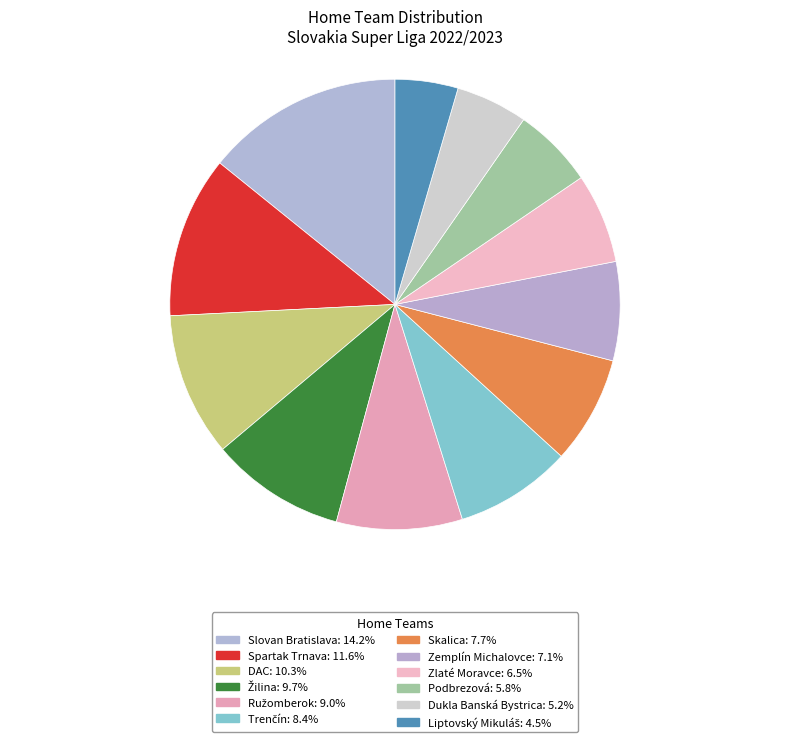

Rank the categories by value from lowest to highest.

Liptovský Mikuláš, Dukla Banská Bystrica, Podbrezová, Zlaté Moravce, Zemplín Michalovce, Skalica, Trenčín, Ružomberok, Žilina, DAC, Spartak Trnava, Slovan Bratislava